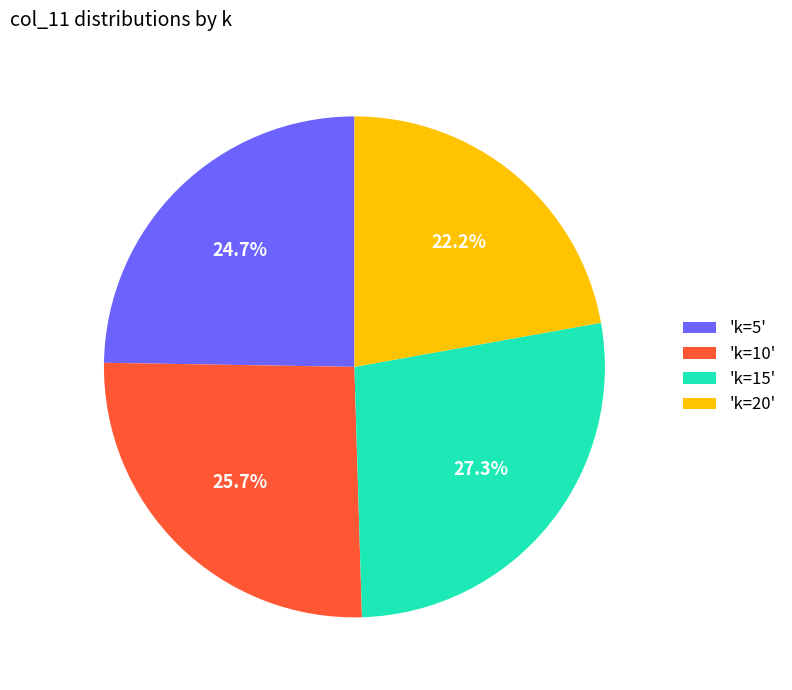

Is there a majority slice in this chart?

No